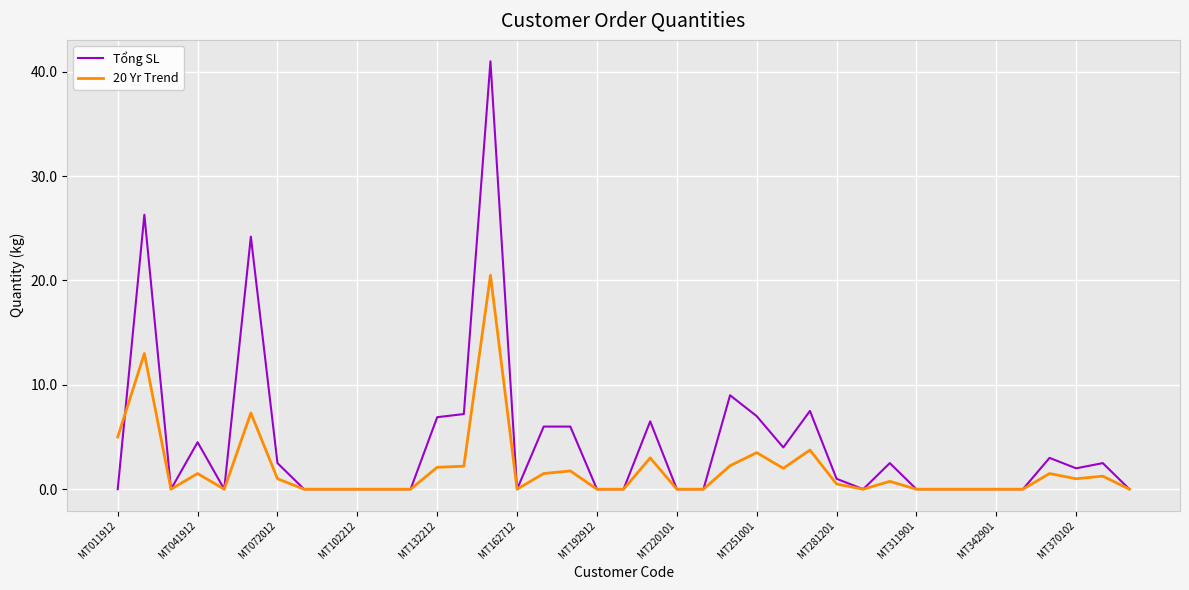

Rank the series by their maximum value, from lowest to highest.

20 Yr Trend, Tổng SL